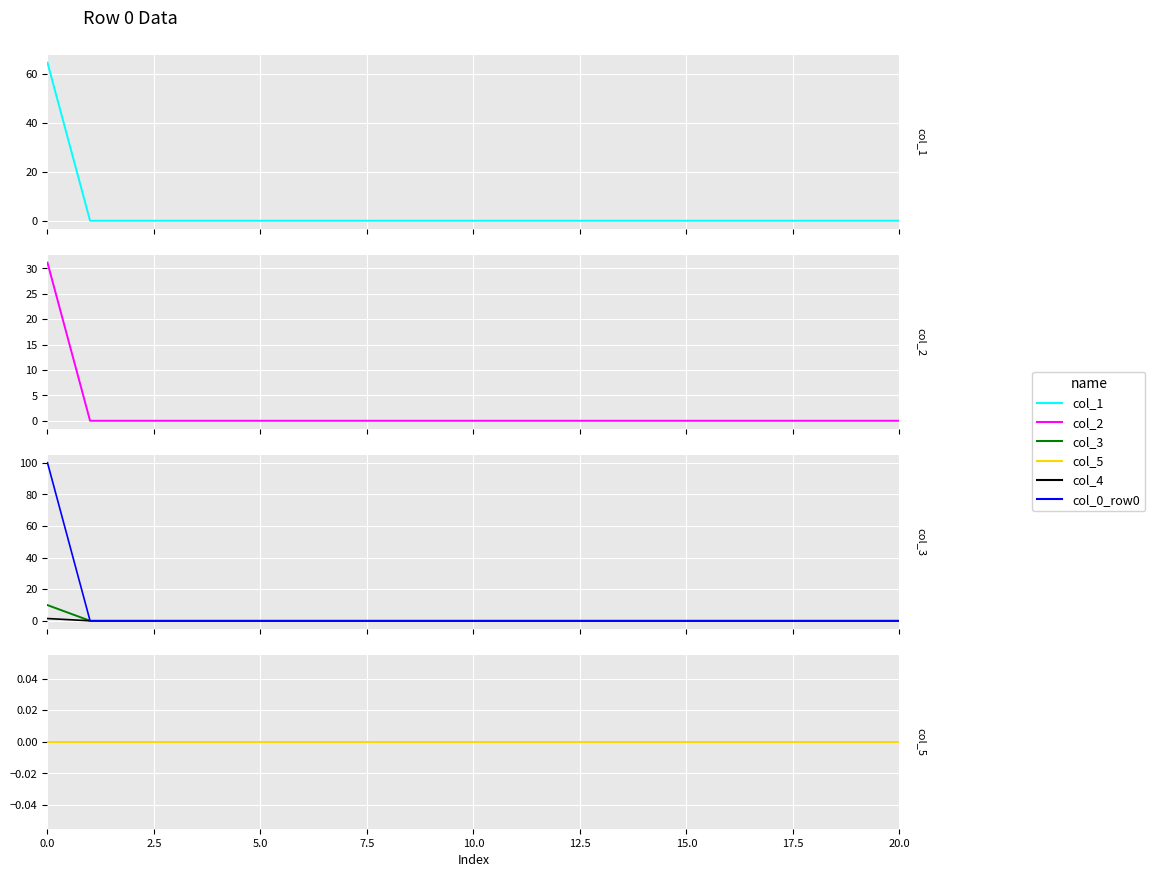

List the series in order of their peak value, lowest first.

col_5, col_4, col_3, col_2, col_1, col_0 (row0)